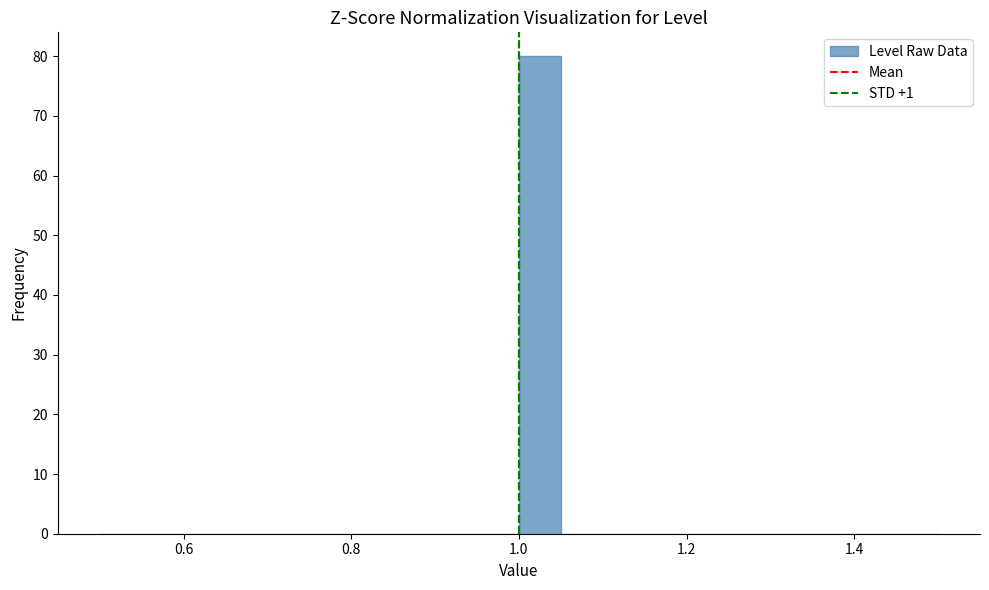

Read against the x-axis, roughly where is the centre of the tallest bar?

1.02